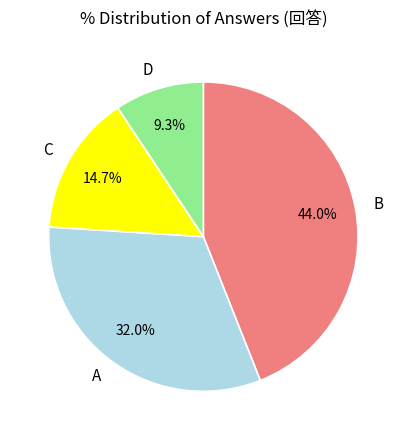

Approximately how many times larger is the value at B compared to A?

1.4